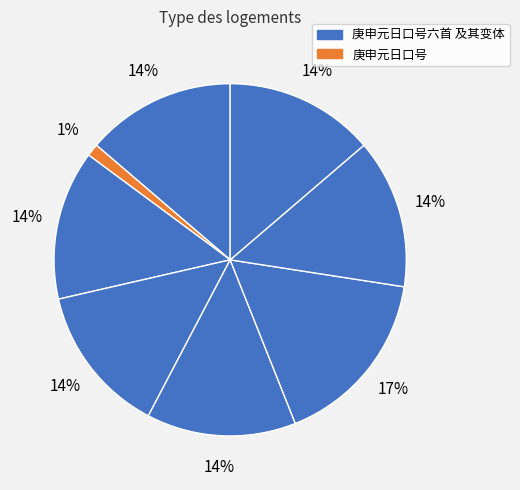

What is the smallest slice in the pie chart?

庚申元日口号